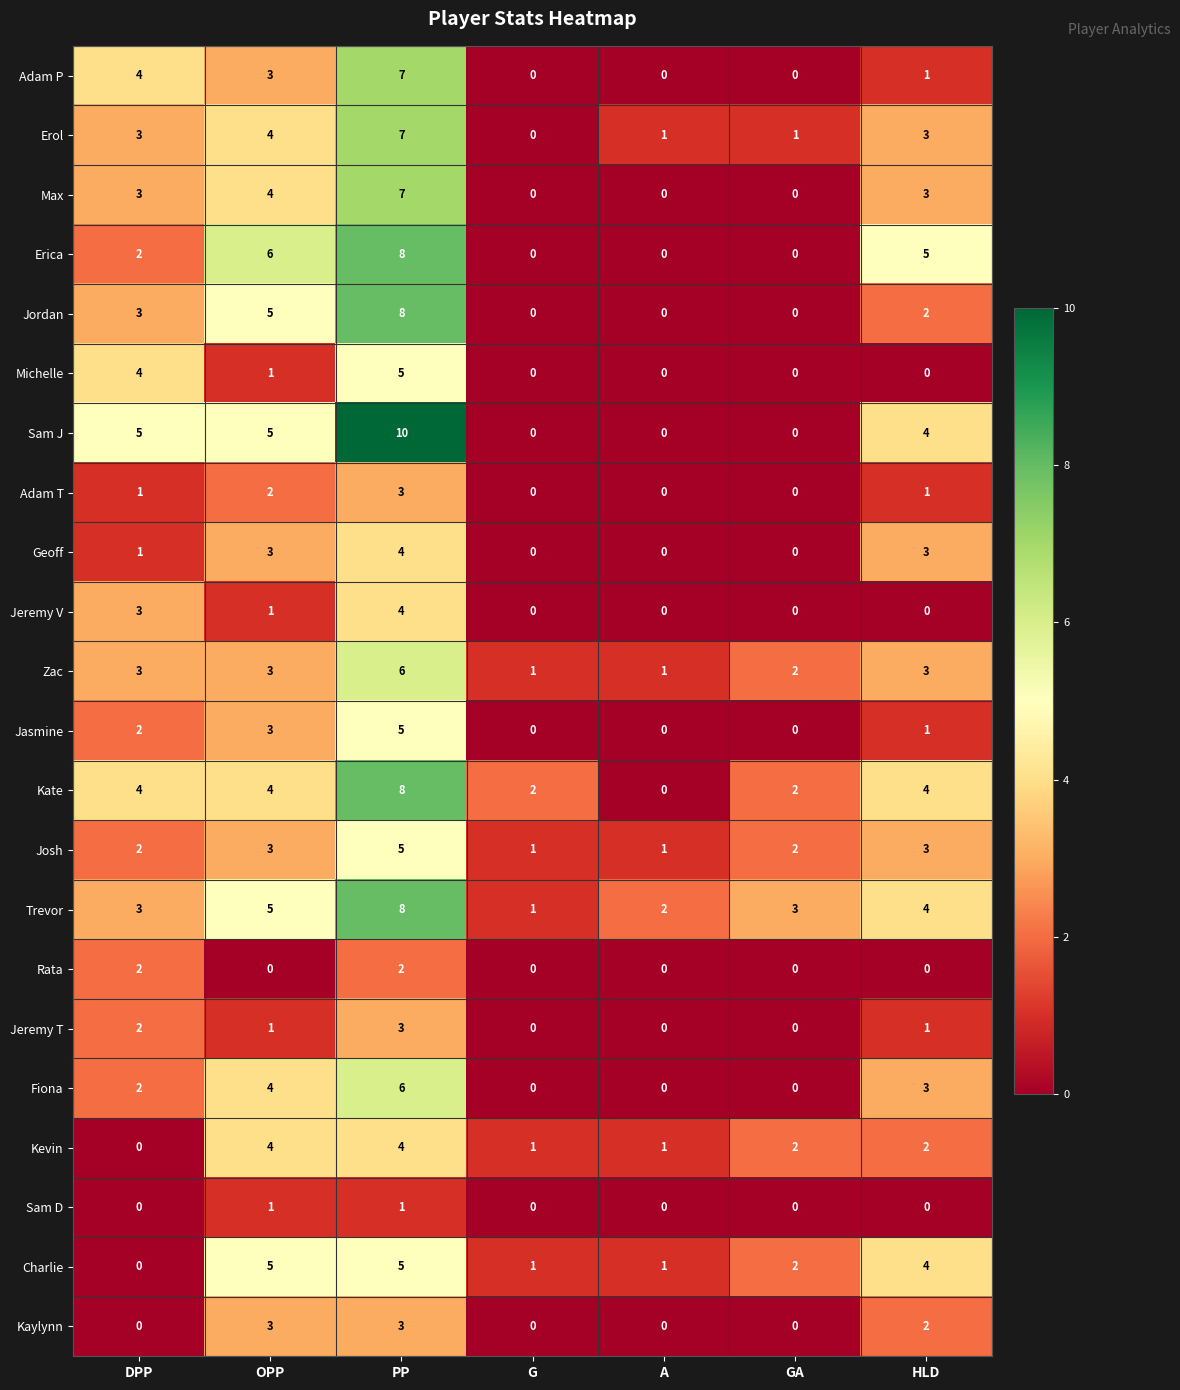

How many series are shown in this chart?

22